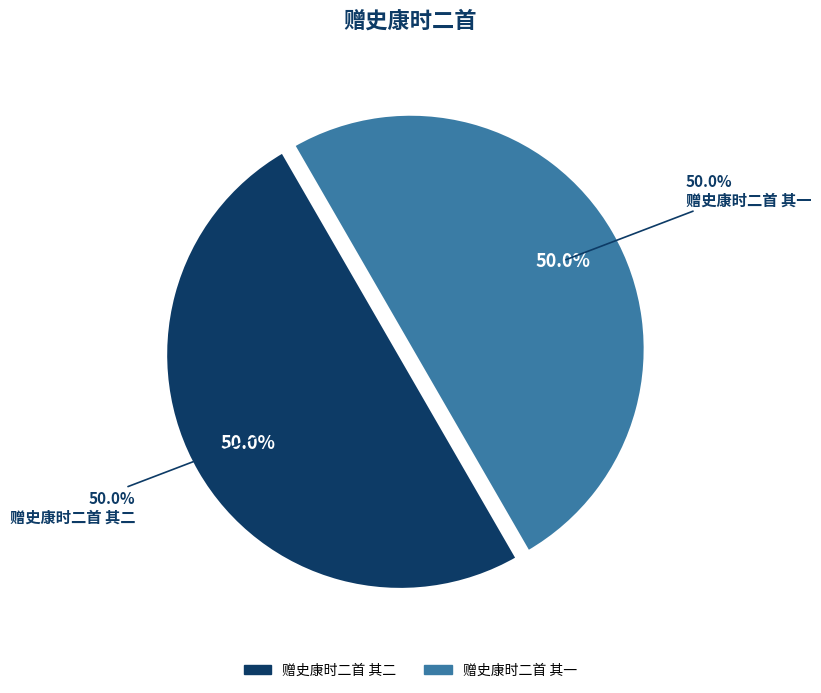

To the nearest percent, what is the average slice percentage?

50%